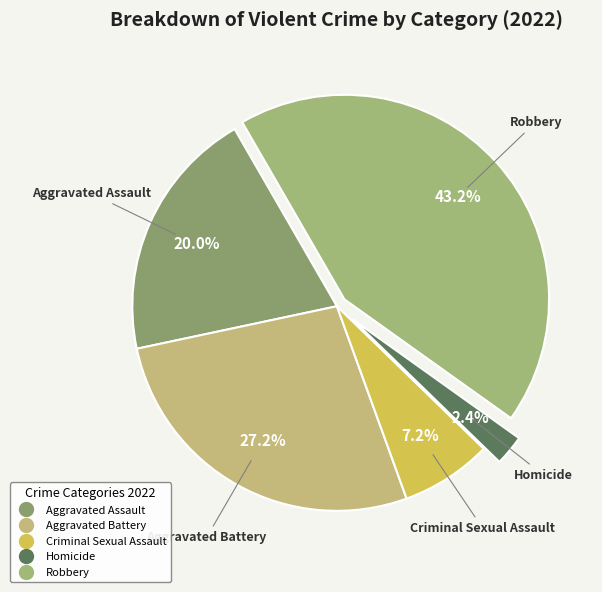

Count the number of slices in the pie.

5